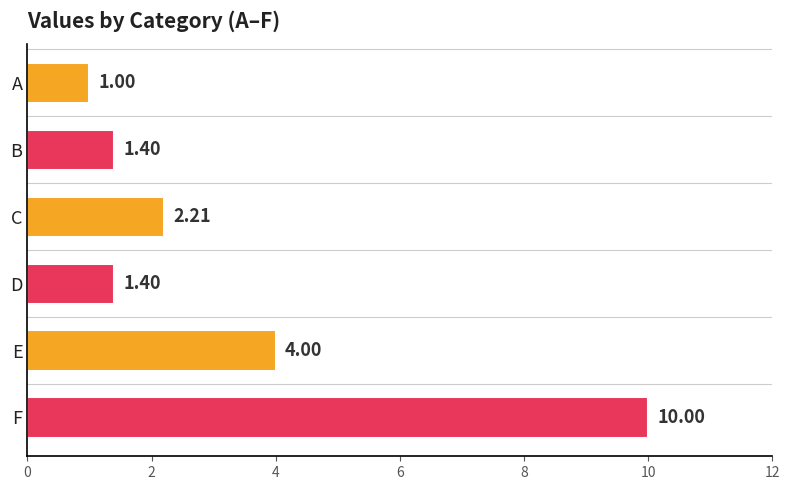

What is the sum of the values at B and F?

11.4